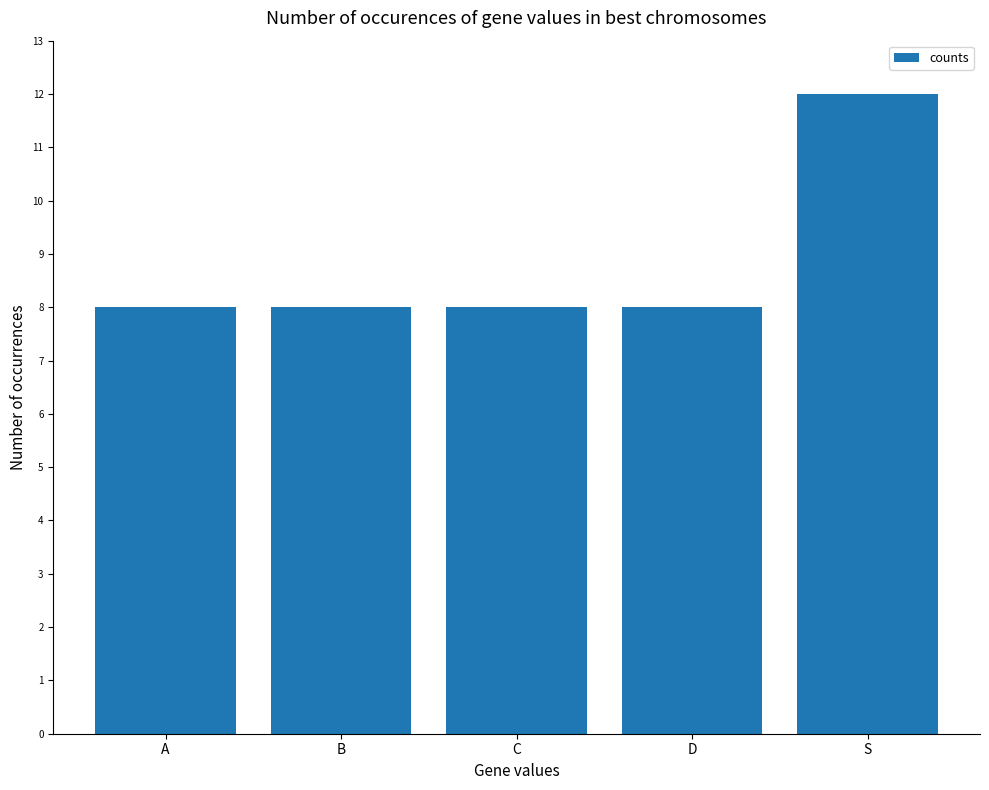

What is the ratio of the value at B to the value at S?

0.7